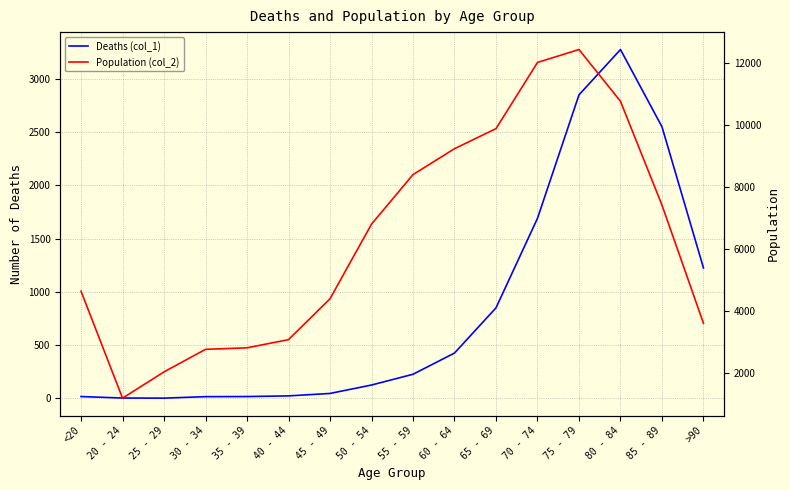

The value of Population (col_2) at 65 - 69 is 16410. True or false?

False